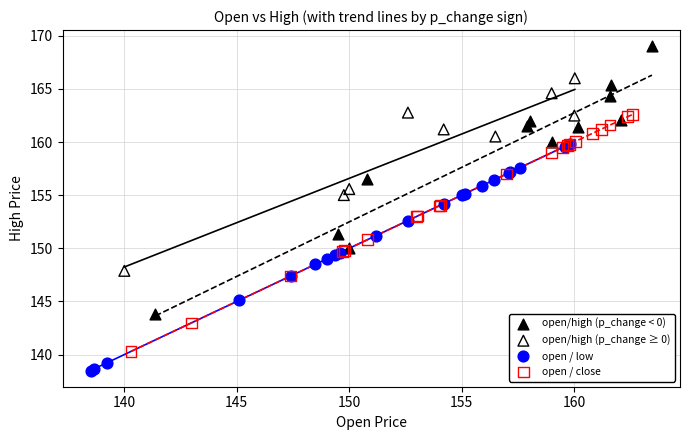

Which series reaches the minimum Y coordinate?

open / low